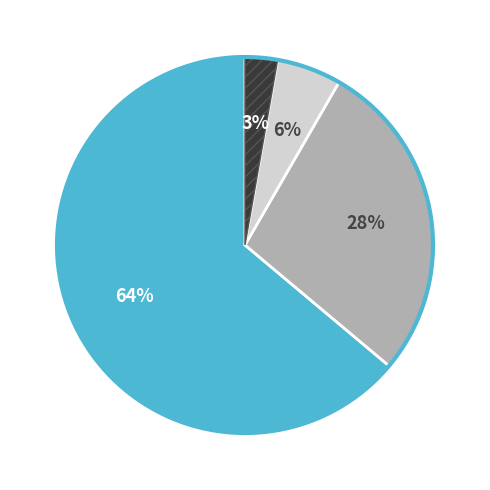

Do Aggravated Battery and Theft together represent more than half of the pie?

Yes